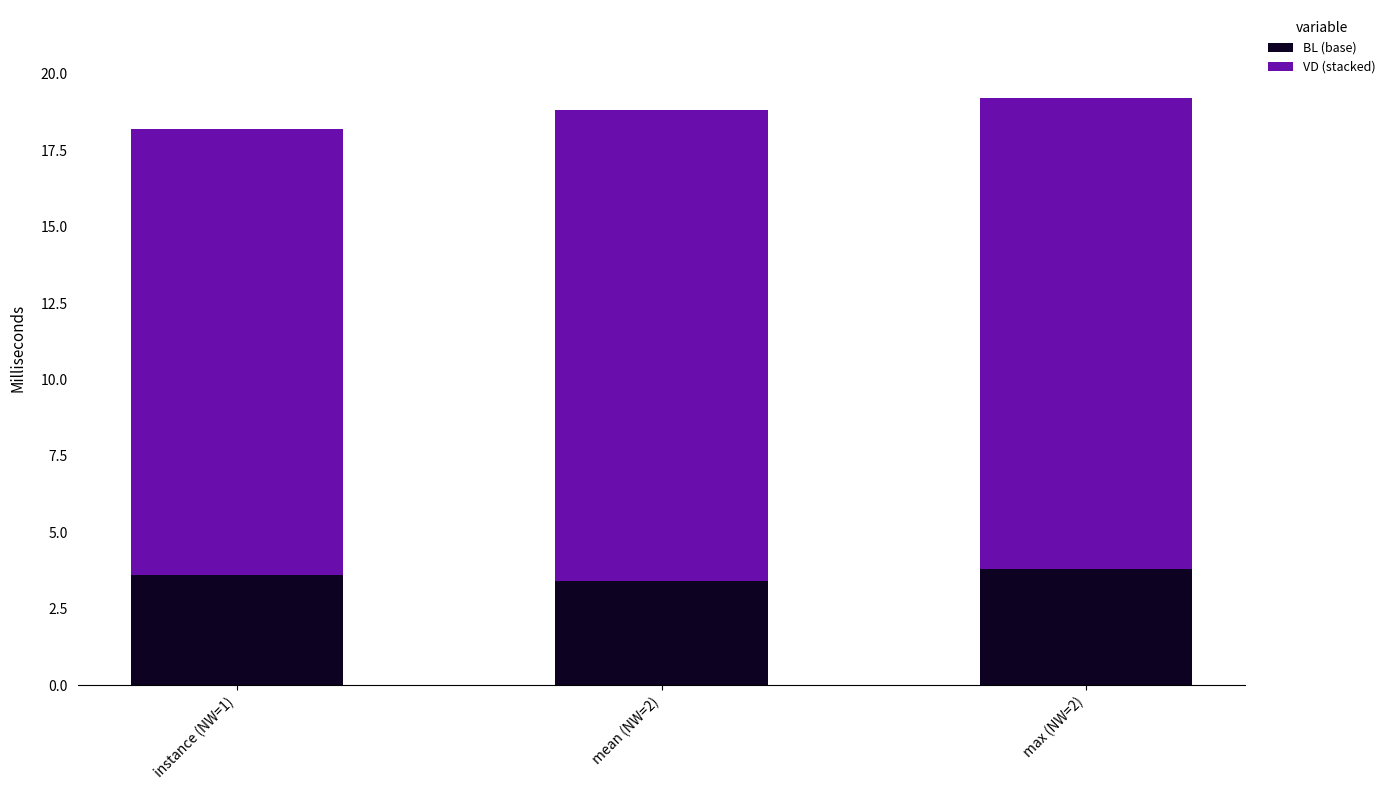

The BL (base) series shows 5.5 at mean (NW=2). True or false?

False